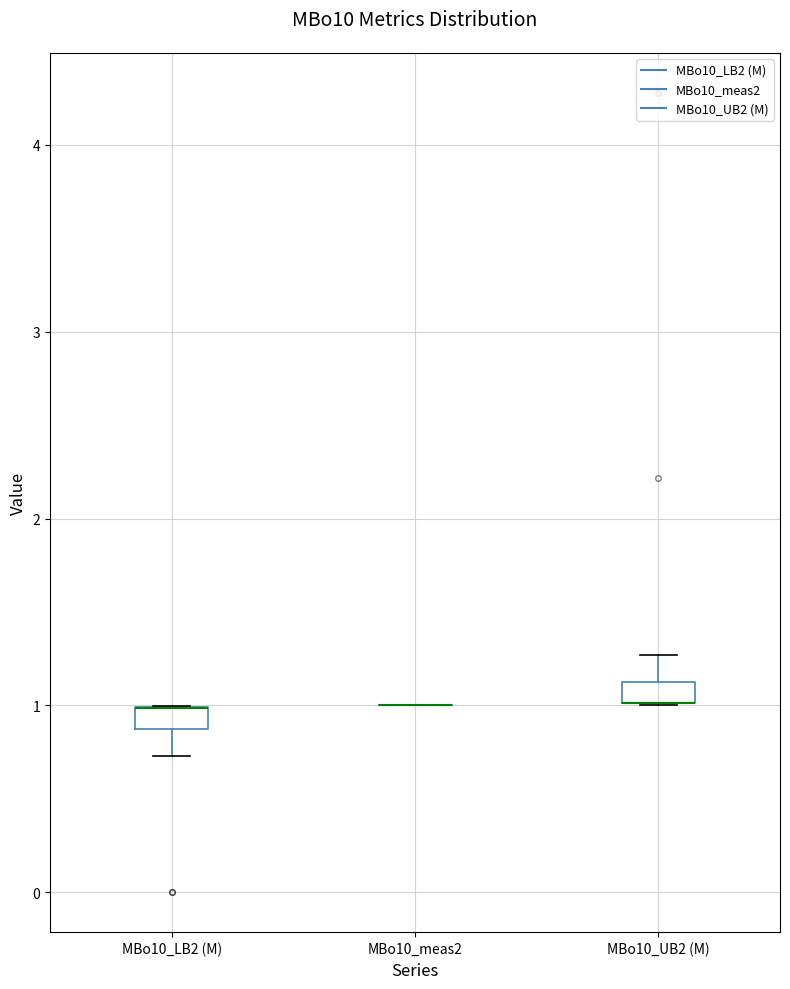

Where does the upper whisker of the box for MBo10_UB2 (M) end on the y-axis? The values are not printed on the chart, so give them approximately, as read against the axis.

1.3